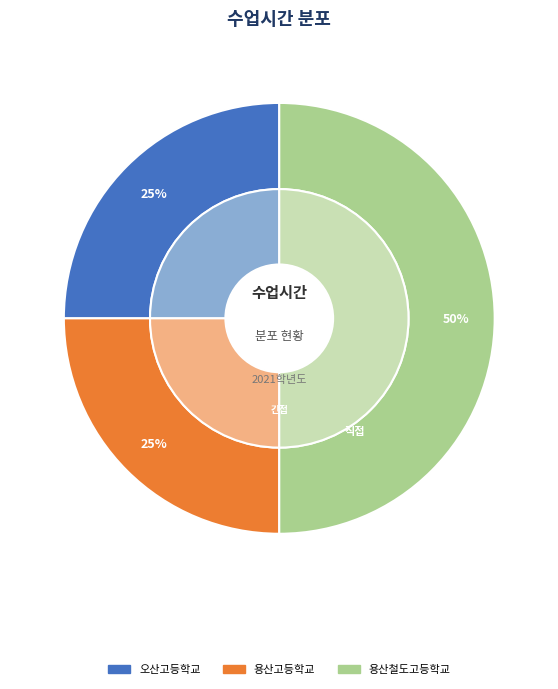

How much of the chart is everything except 용산철도고등학교?

50.0%